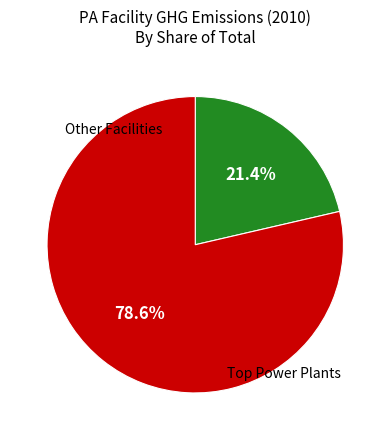

Is there a majority slice in this chart?

Yes